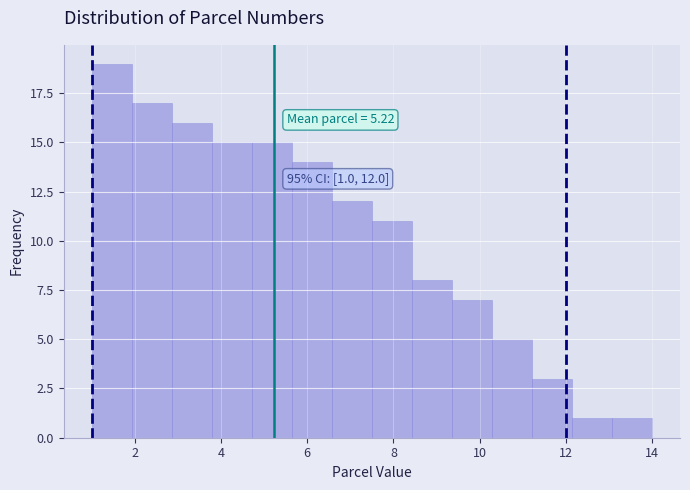

Which range on the x-axis has the tallest bar?

1.0 to 2.0